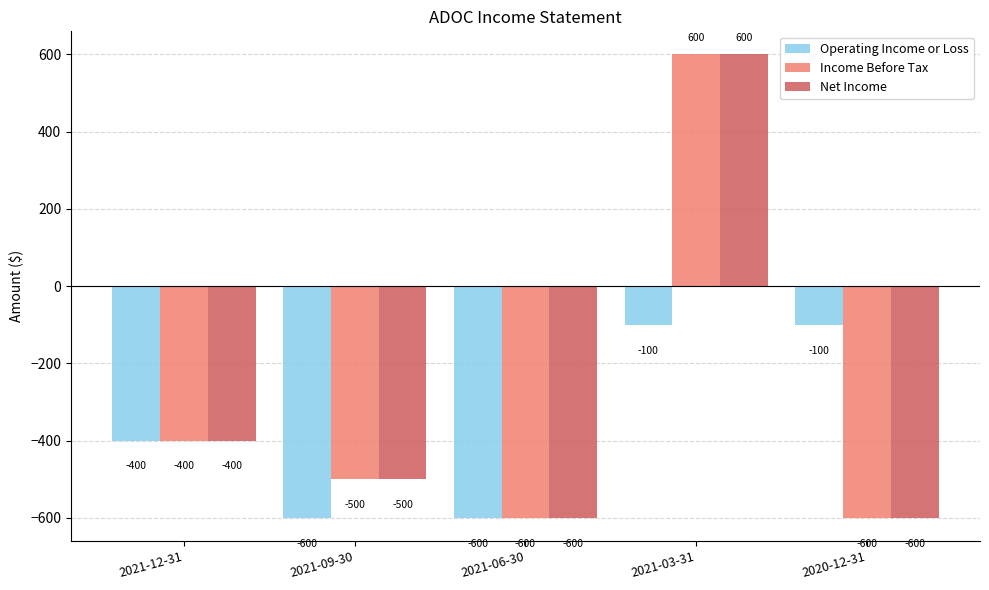

What is the sum of all Operating Income or Loss values?

-1800